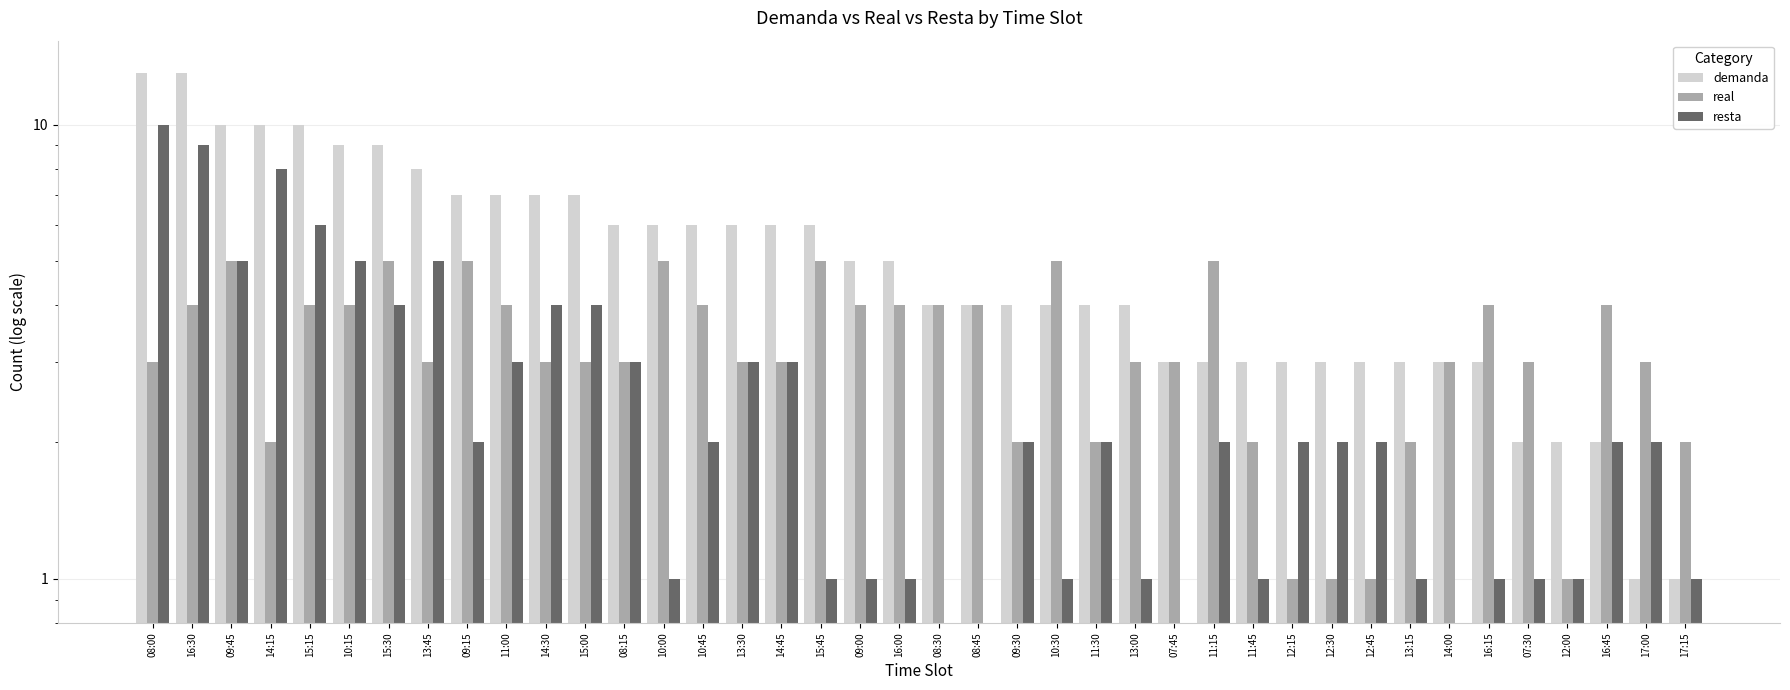

How many data points does each series have?

40